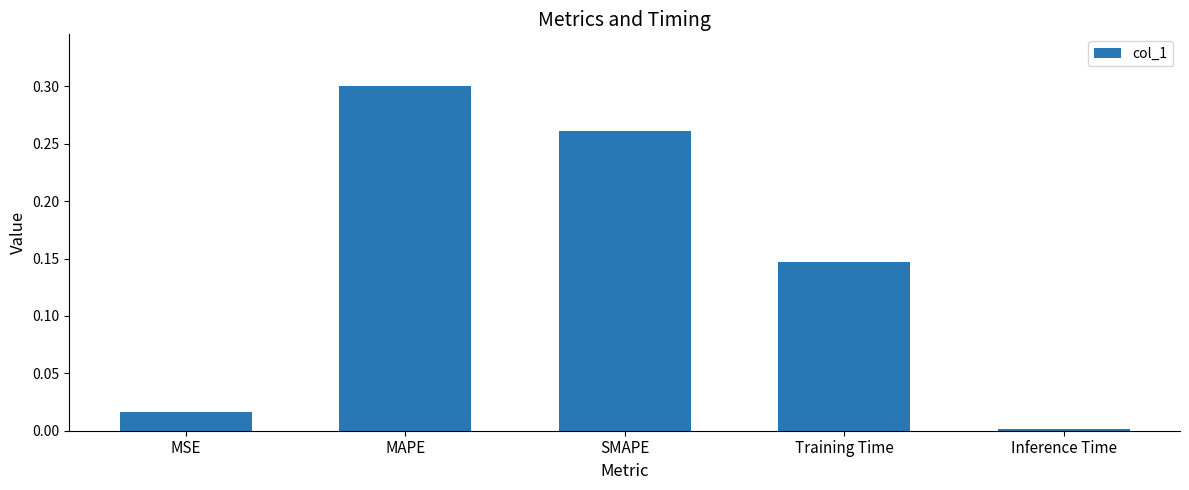

List the labels in order of value, largest first.

MAPE, SMAPE, Training Time, MSE, Inference Time